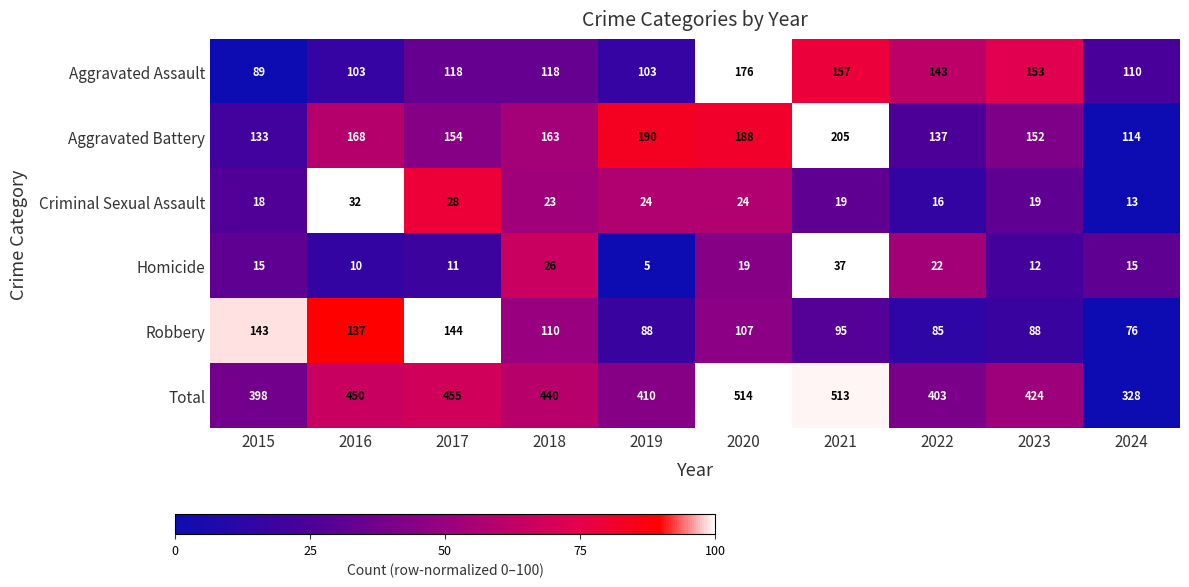

Where does the Total series first go above 440?

2016